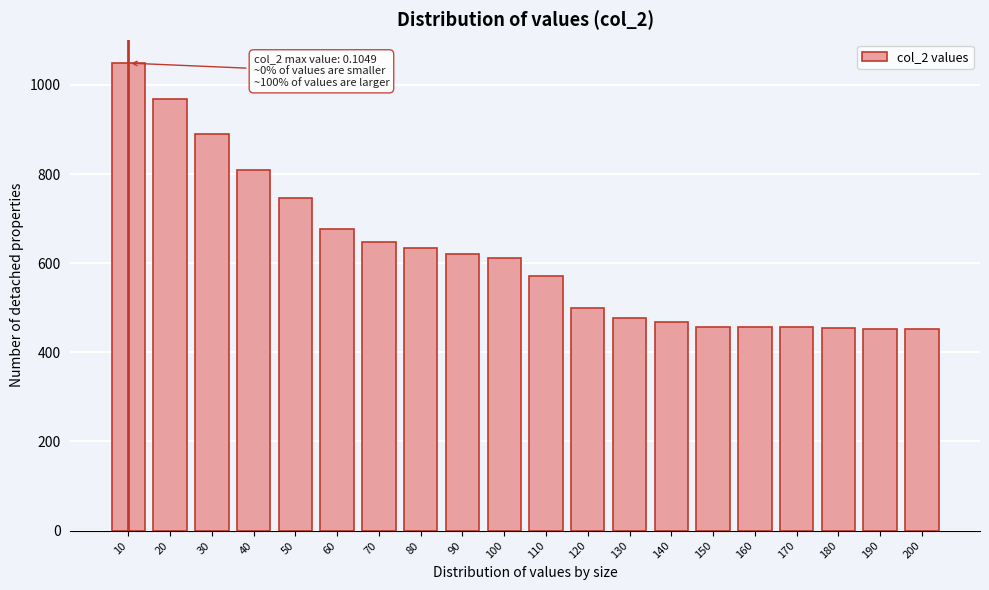

Which has a higher value, 10 or 100?

10